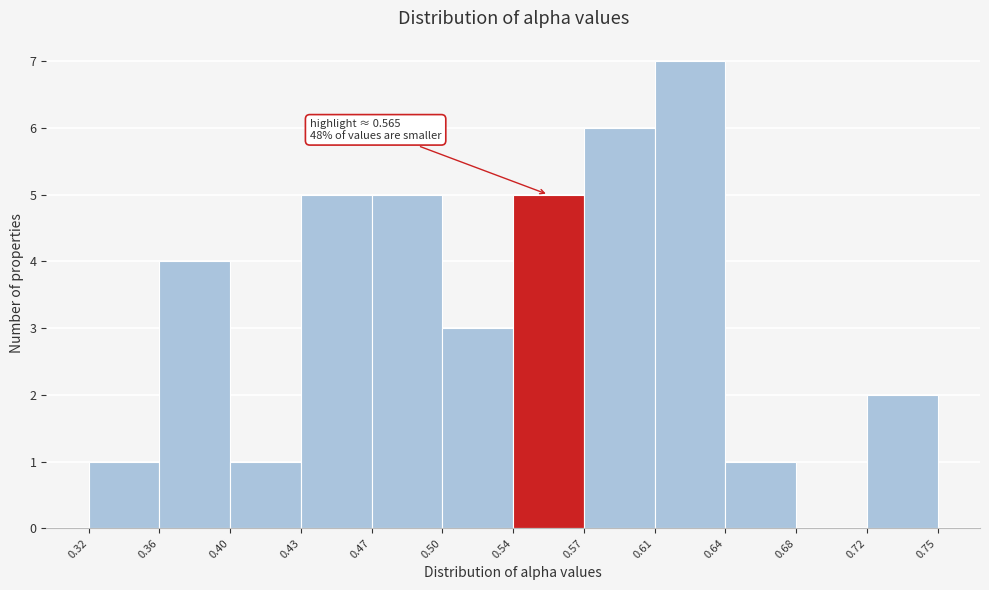

Over which range of the x-axis is the bar tallest?

0.61 to 0.64